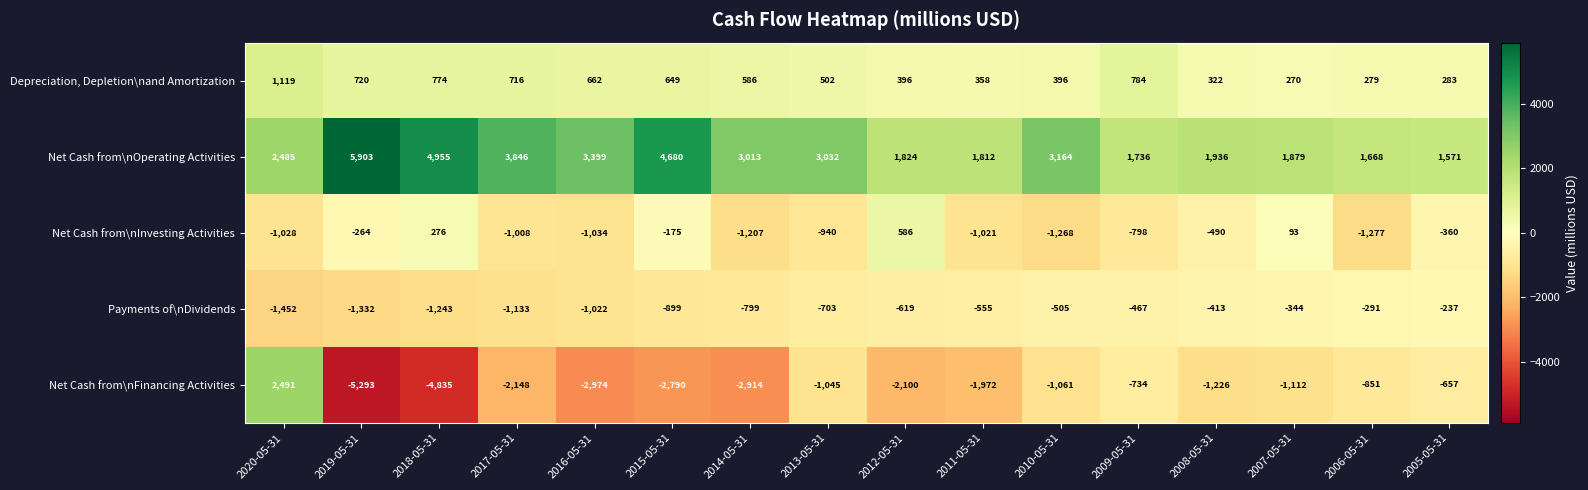

At which category does the chart reach its peak across all series?

2019-05-31